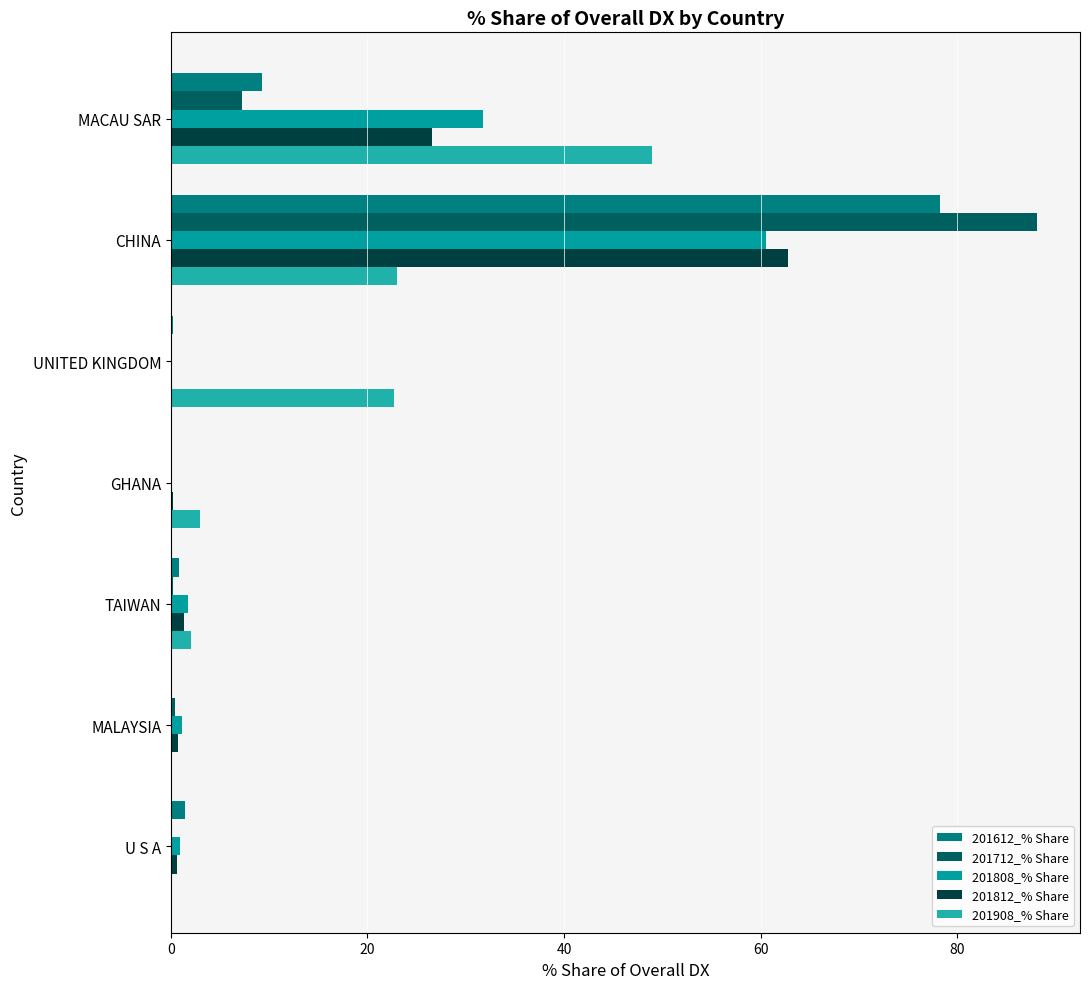

What position from the left is U S A?

7